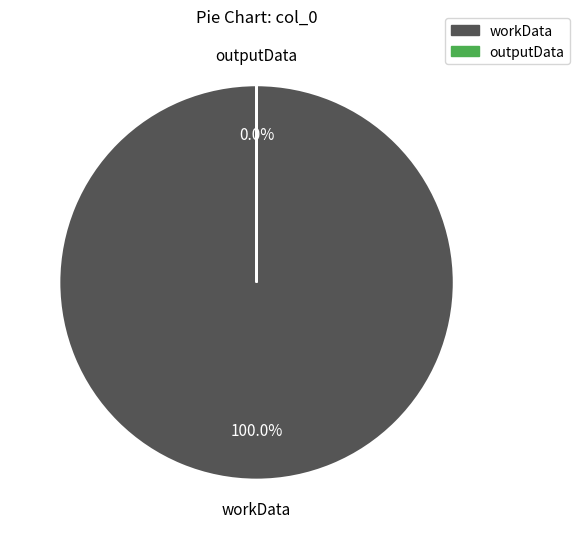

True or false: outputData accounts for 0% of the total.

True